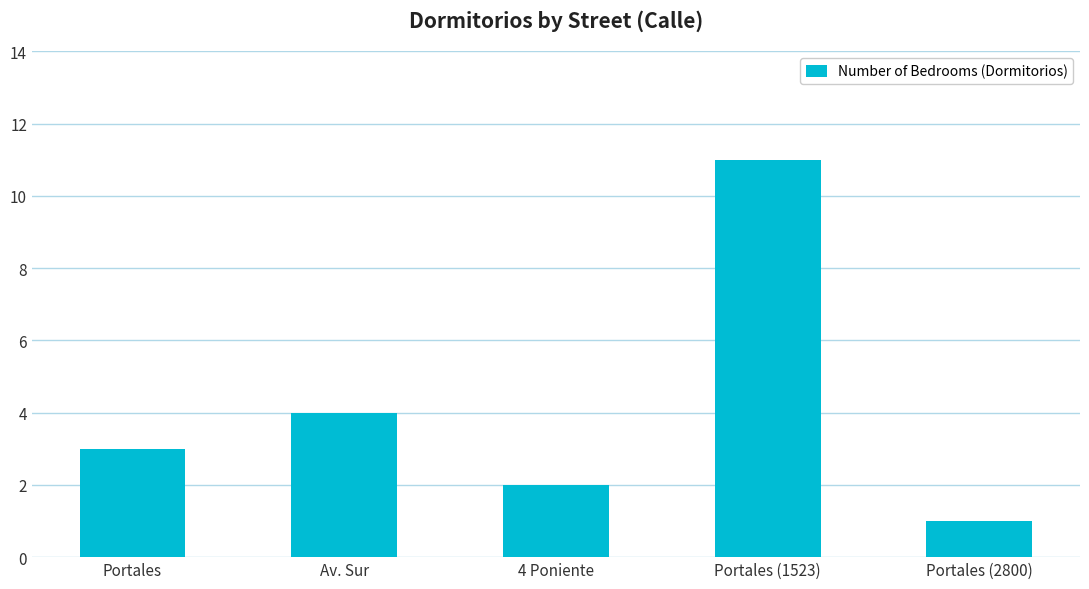

What is the sum of the values at 4 Poniente and Av. Sur?

6